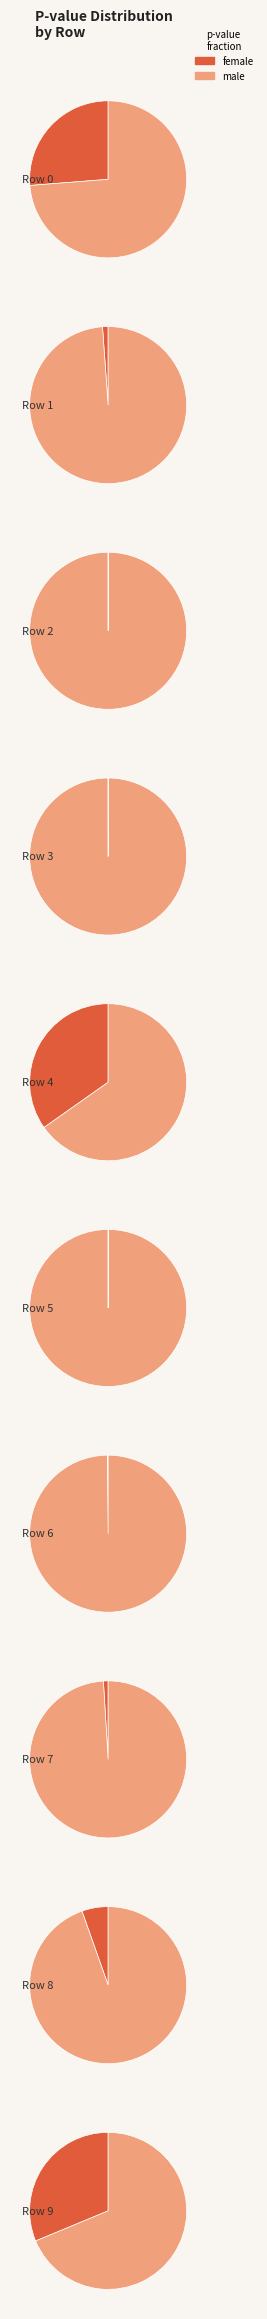

The 4 slice represents 35% of the pie. True or false?

True